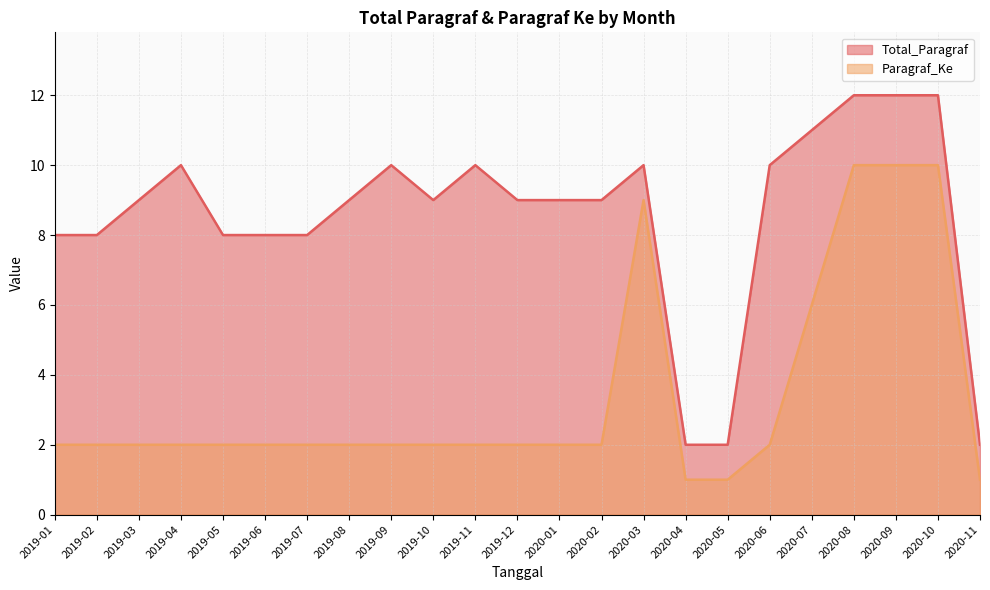

At which label is Total_Paragraf closest to 7?

2019-01